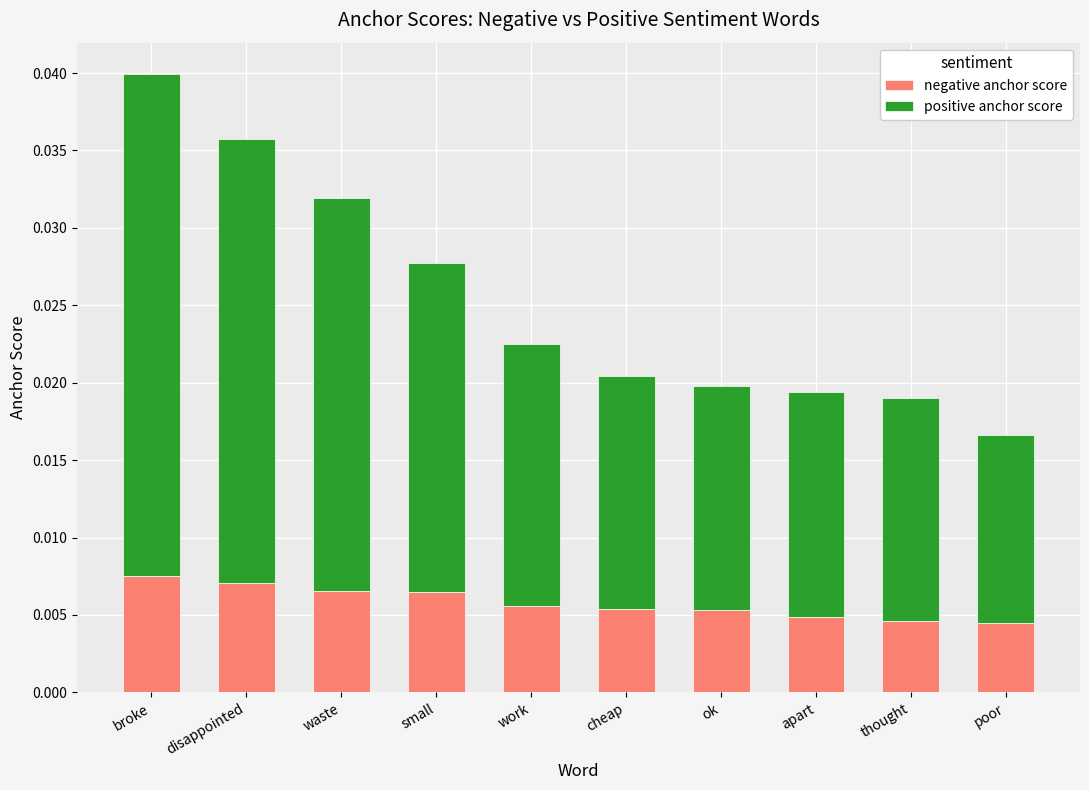

At which category is the sum across all series the highest?

broke